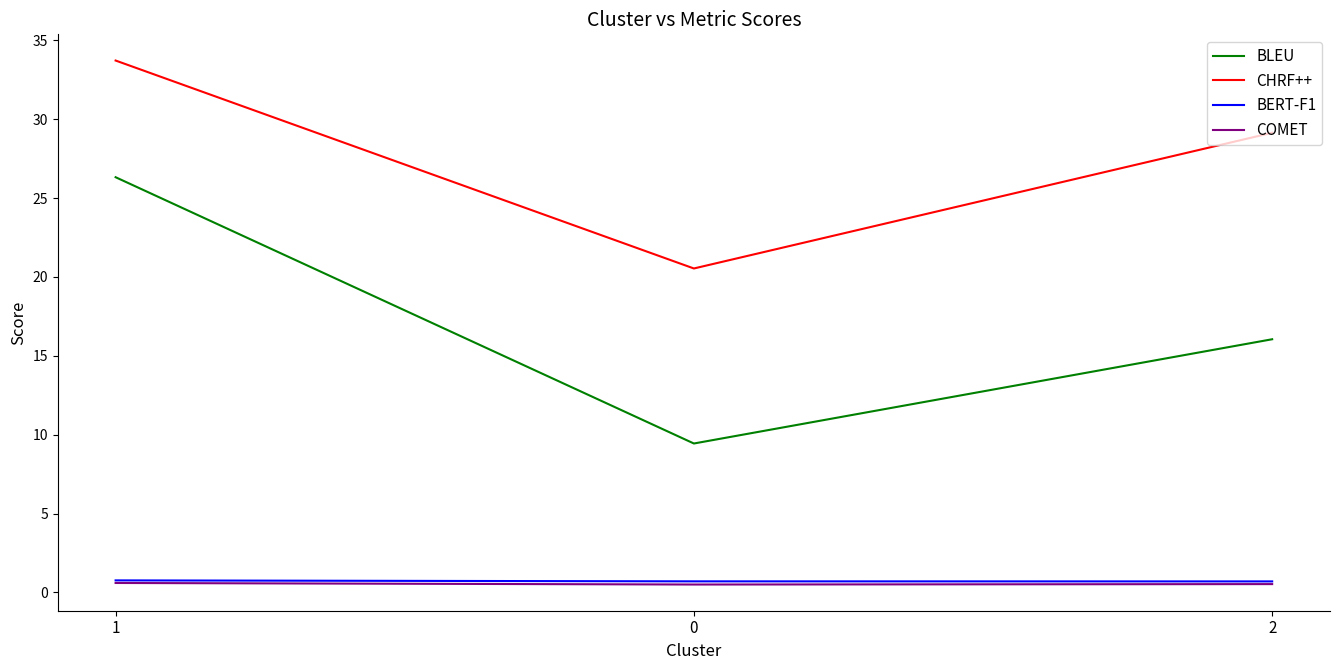

What is the highest value of the CHRF++ series?

33.7